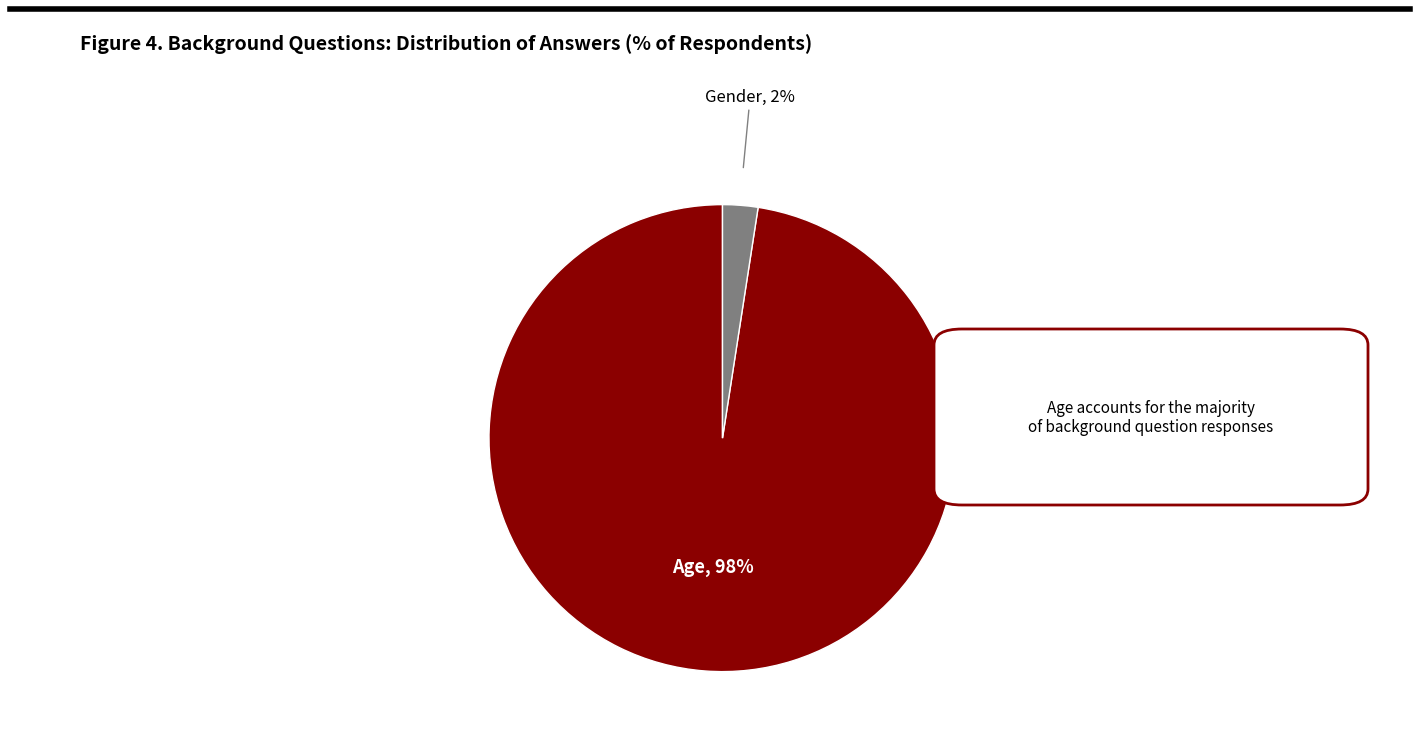

Is there a majority slice in this chart?

Yes